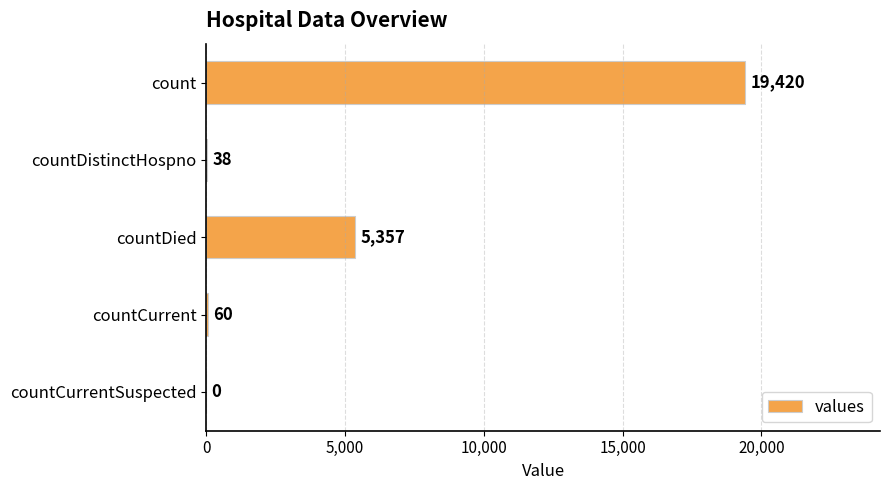

True or false: the data shows 19420 at count.

True